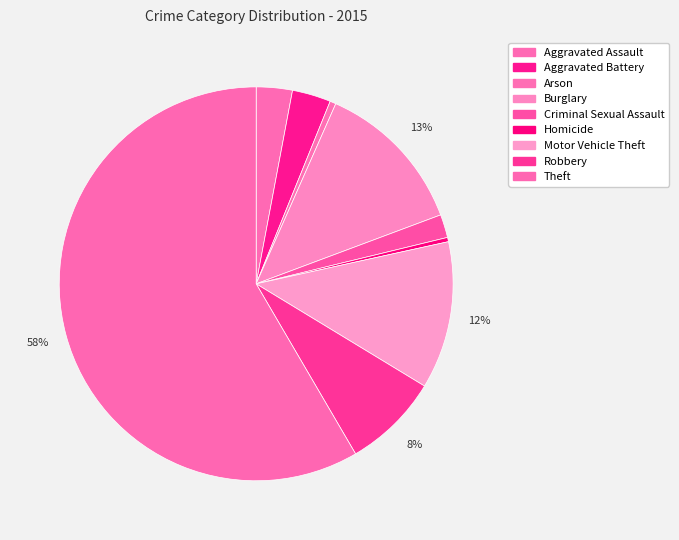

Which slice is the smallest?

Homicide